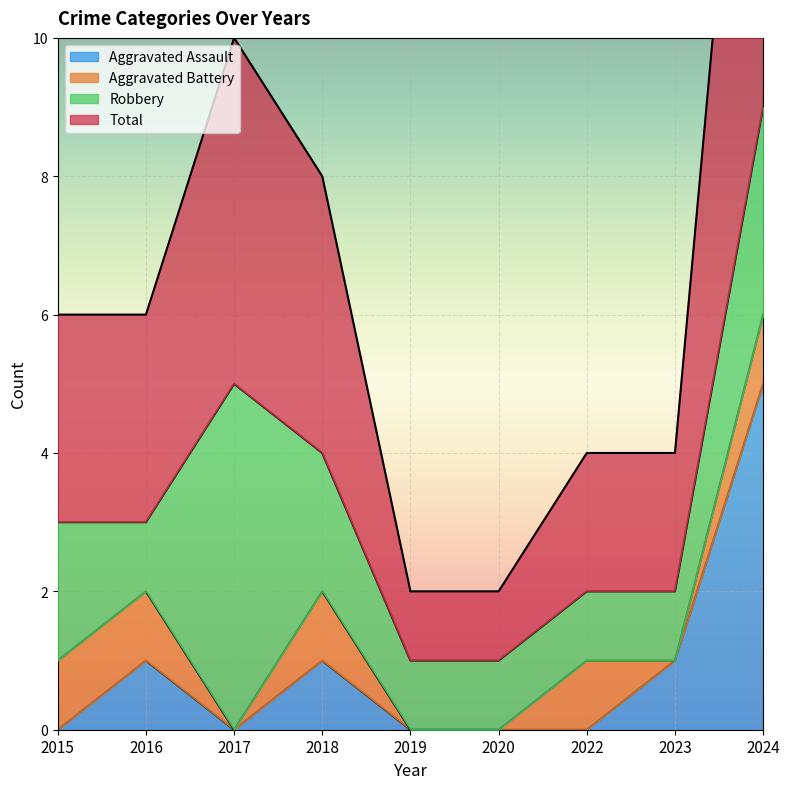

The value of Total at 2020 is 2. True or false?

False